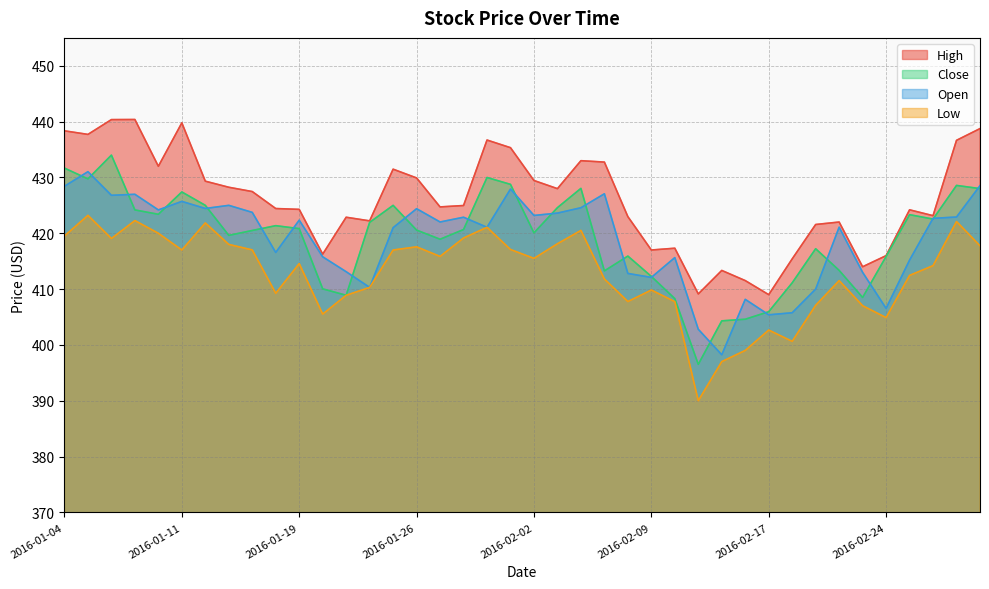

At which label does Low reach its minimum?

2016-02-11